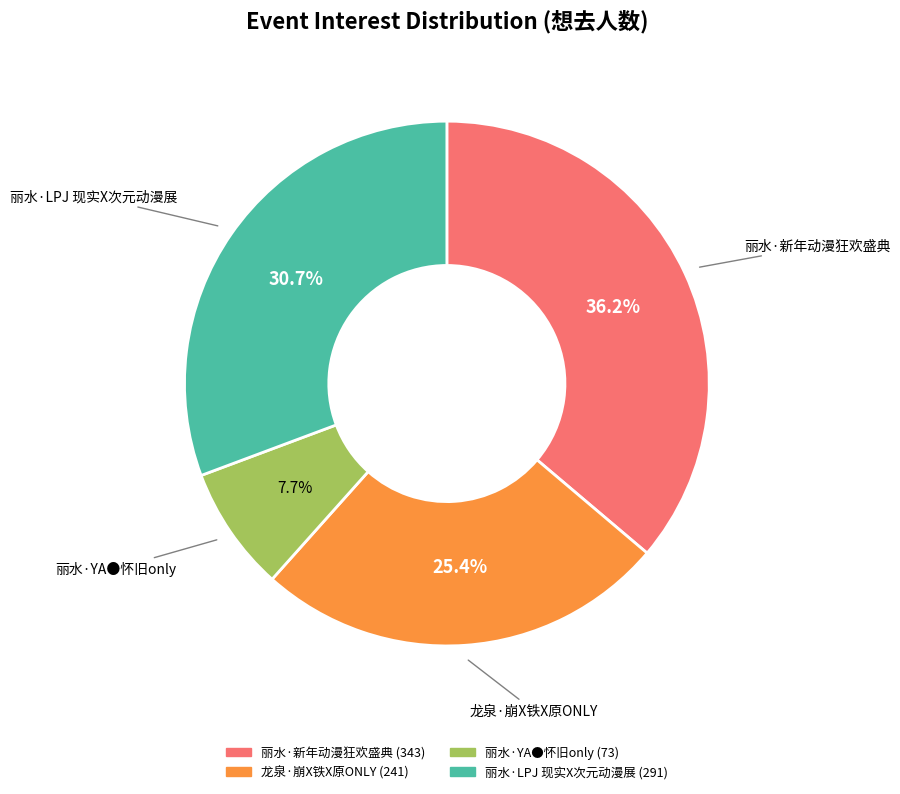

Is it true that 龙泉·崩X铁X原ONLY is 25% of the pie?

True